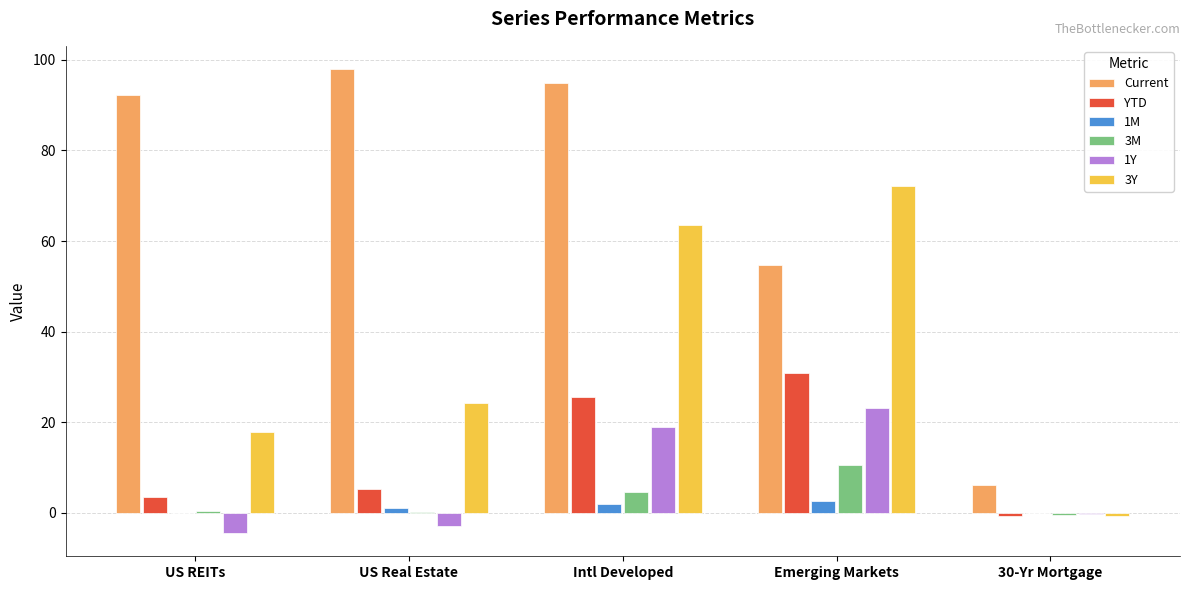

At which category is the sum across all series the highest?

Intl Developed